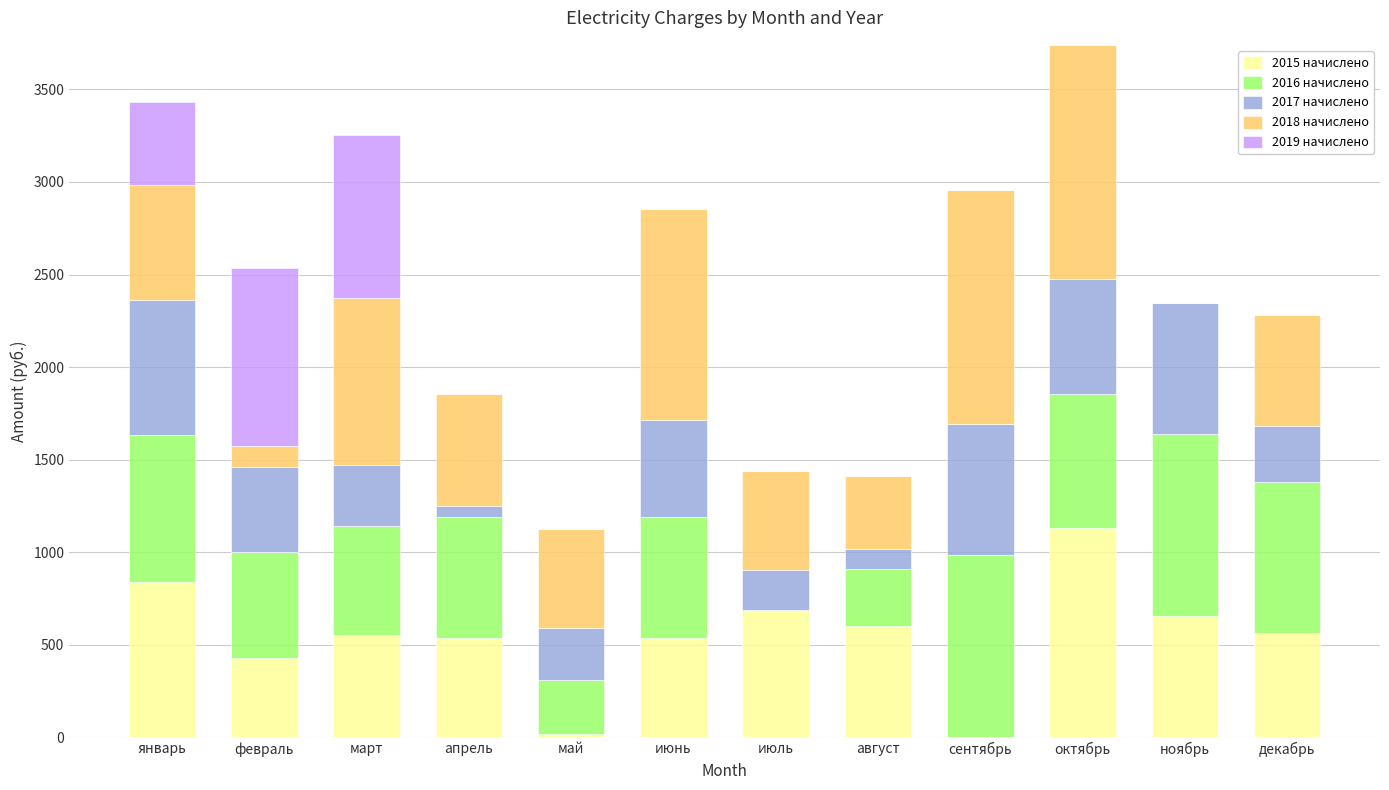

How many values in the 2015 начислено series exceed 563?

6